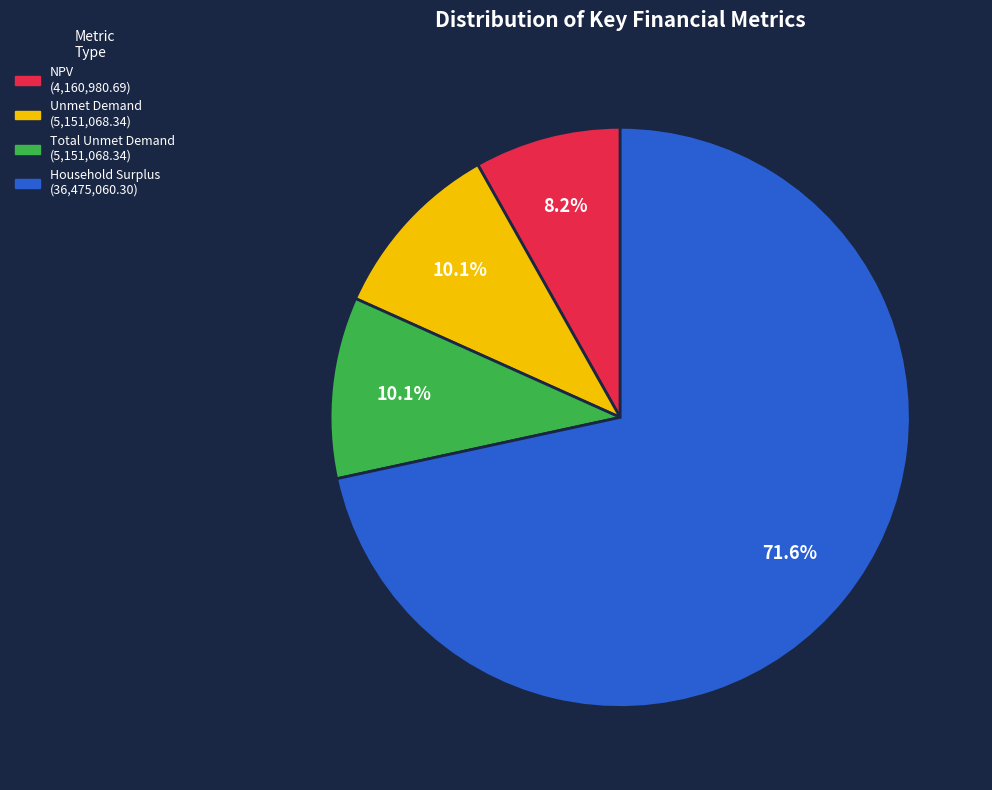

Between Total Unmet Demand and NPV, which is larger?

Total Unmet Demand